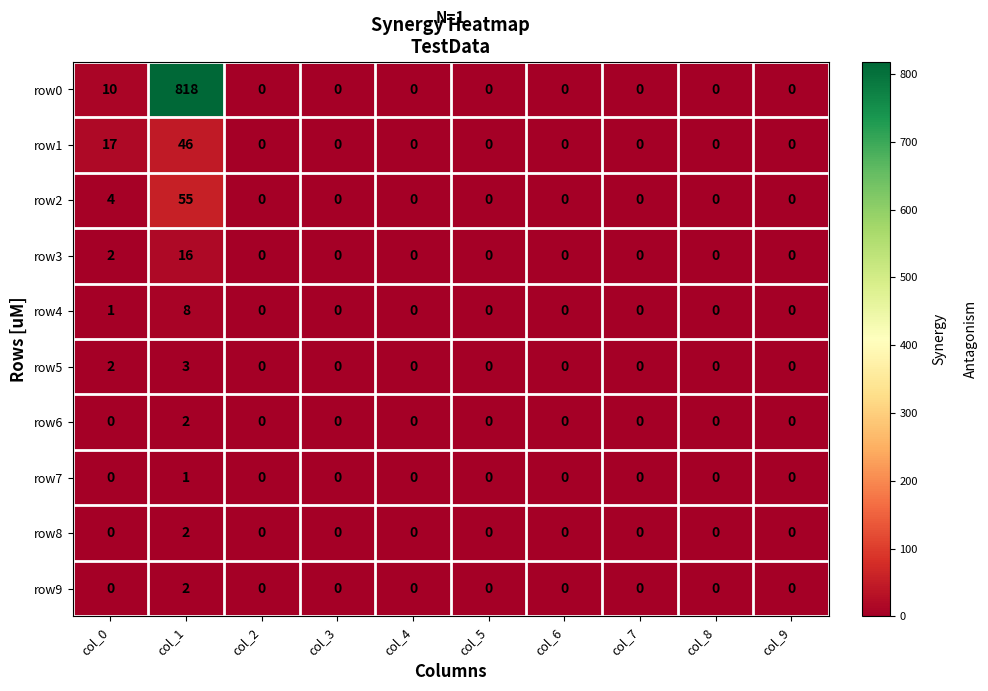

Is the value of row1 at col_1 greater than the value of row3 at col_9?

Yes